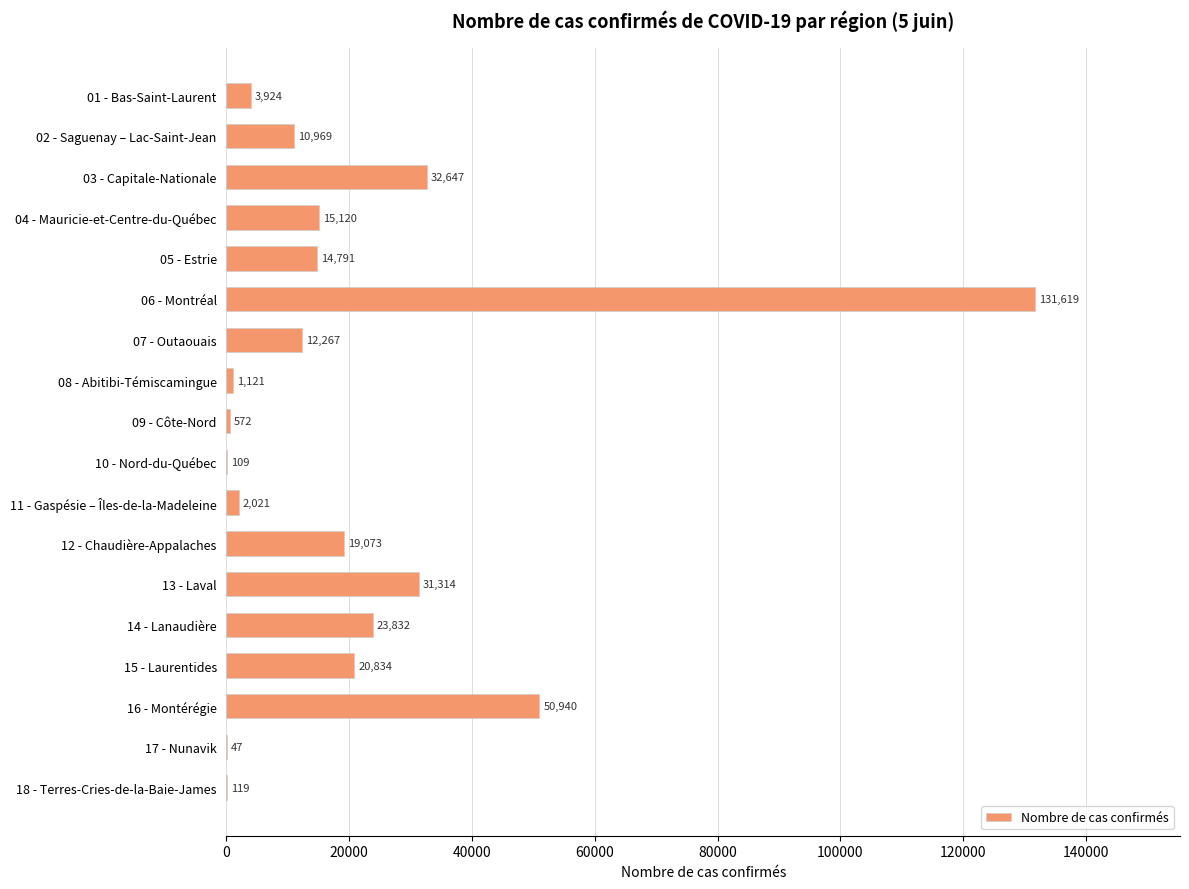

What is the greatest value displayed?

131619